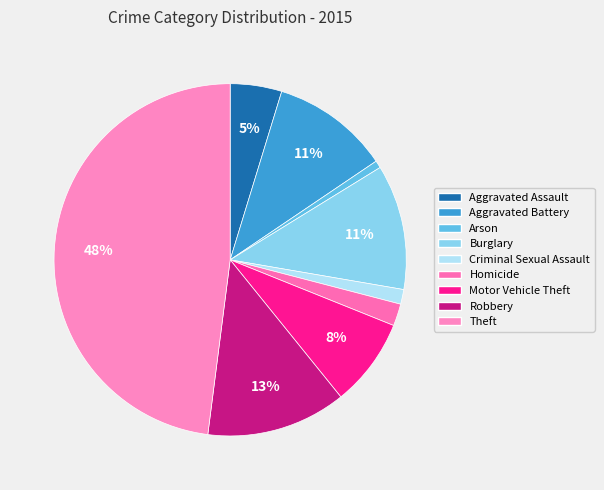

Approximately how many times larger is the value at Theft compared to Homicide?

23.7